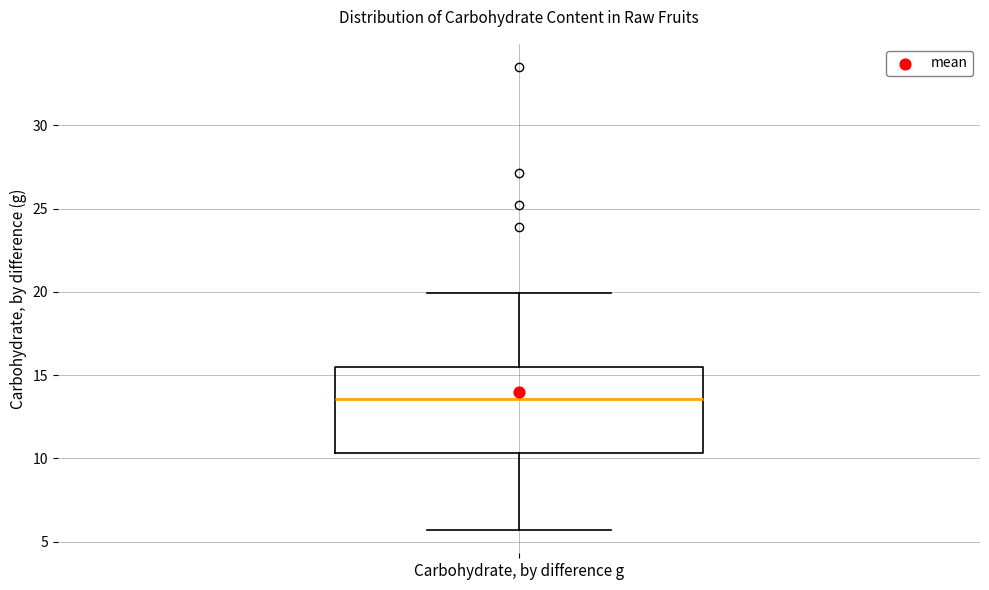

Transcribe this box plot: give where the median line is, the range the box spans, and where the two whiskers end, as read against the y-axis. The values are not printed on the chart, so give them approximately, as read against the axis.

median 13.5, box 10.5 to 15.5, whiskers 5.5 to 20.0